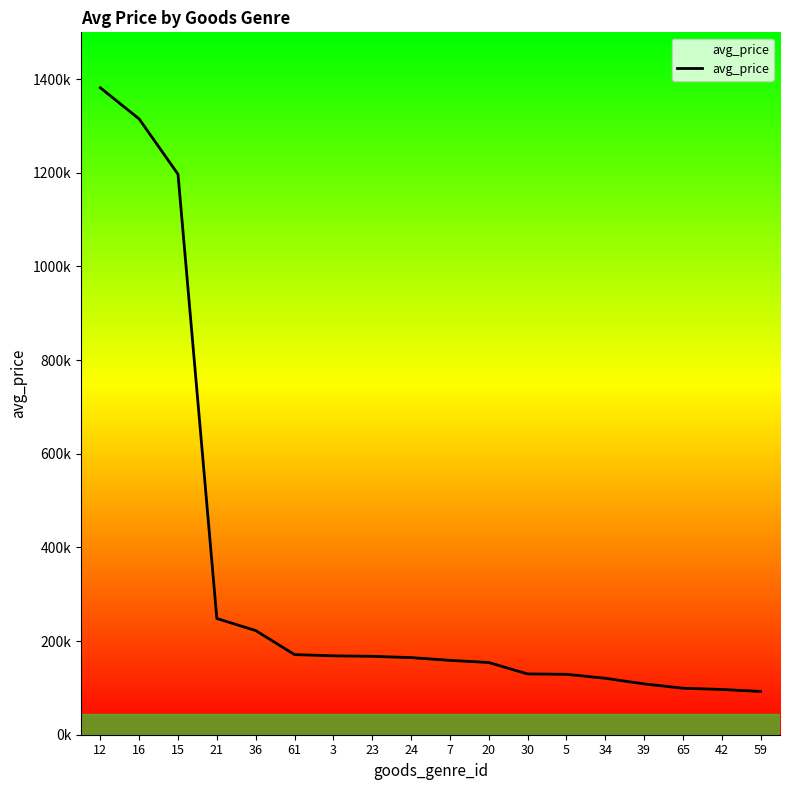

Reading left to right, what are all the values shown in this chart?

12=1381663.0	16=1315036.0	15=1197012.5	21=248176.0	36=222425.0	61=171138.3	3=168482.4	23=167440.5	24=164675.7	7=158876.2	20=154165.8	30=129826.3	5=129025.0	34=120571.0	39=108544.7	65=99287.1	42=96667.8	59=92398.5